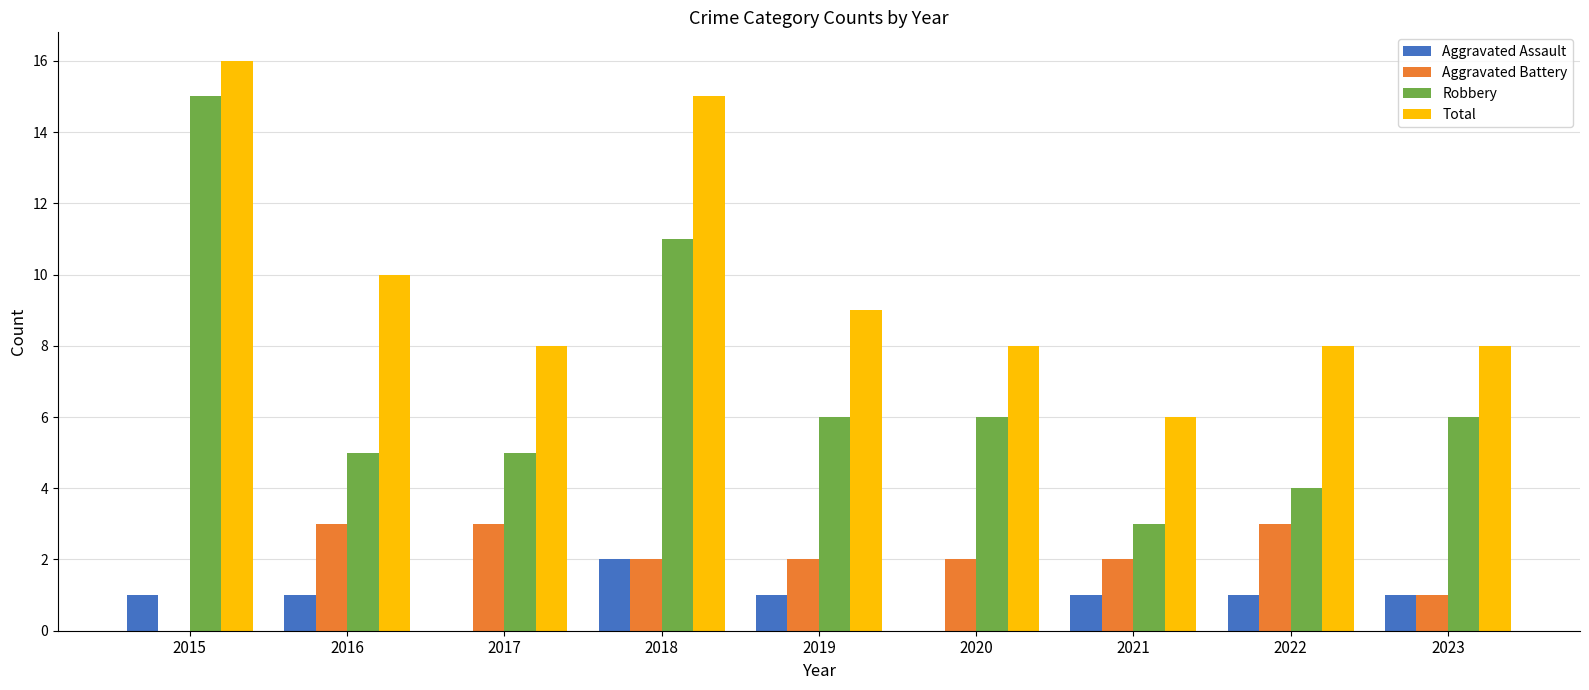

Where does the Robbery series first go above 6?

2015